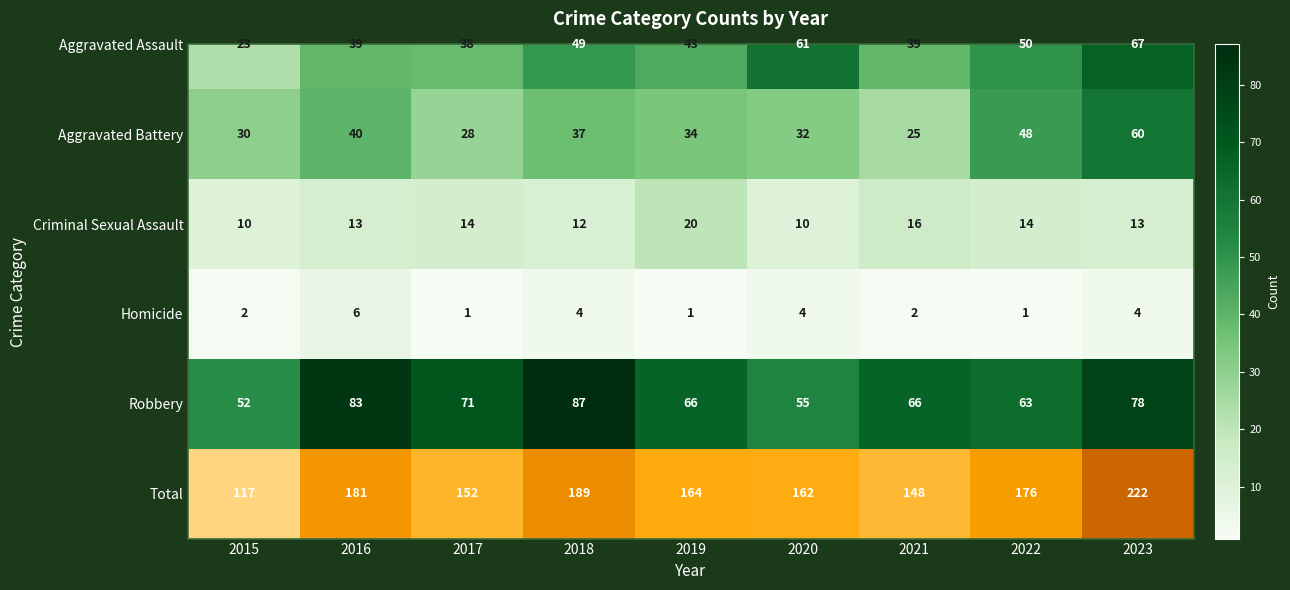

At which category is the sum across all series the highest?

2023